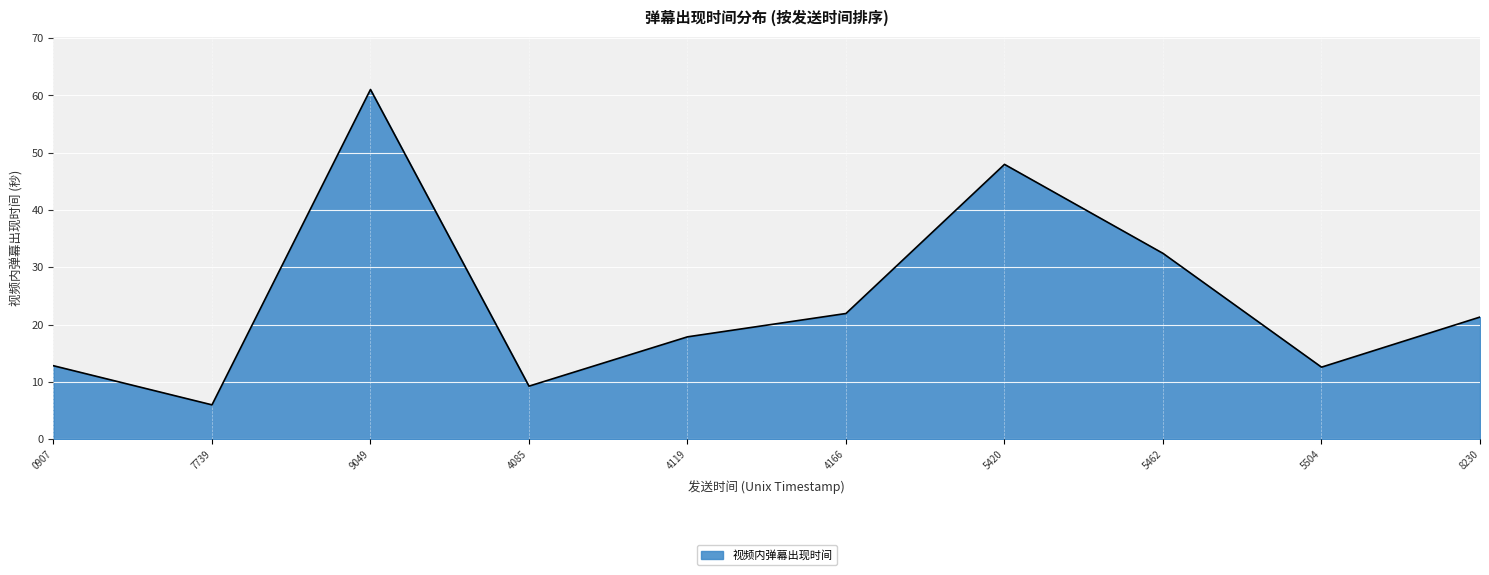

Approximately how many times larger is the value at 7739 compared to 4119?

0.3